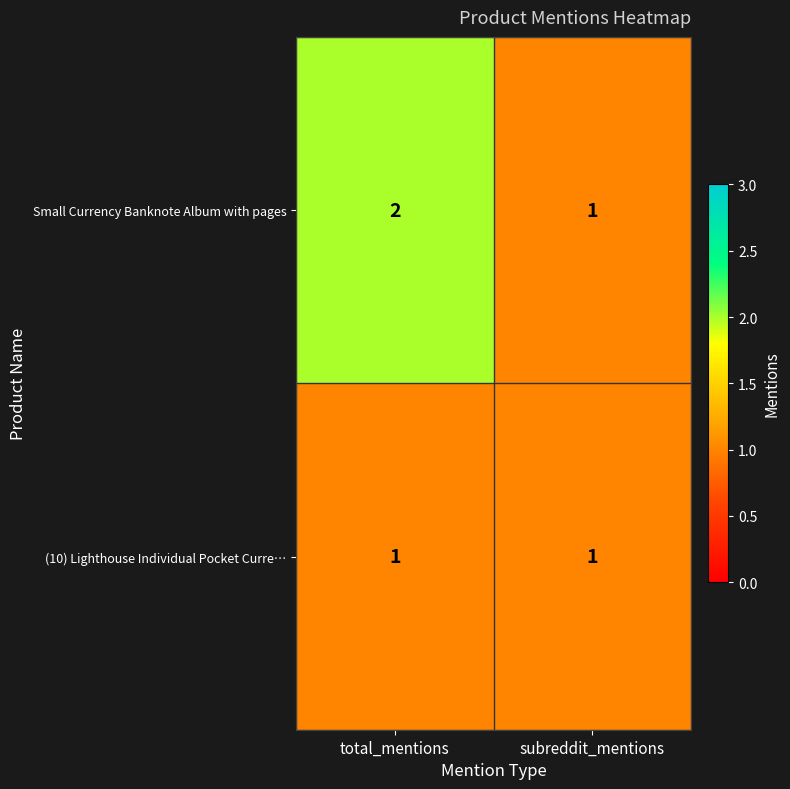

At which label does Small Currency Banknote Album with pages reach its minimum?

subreddit_mentions